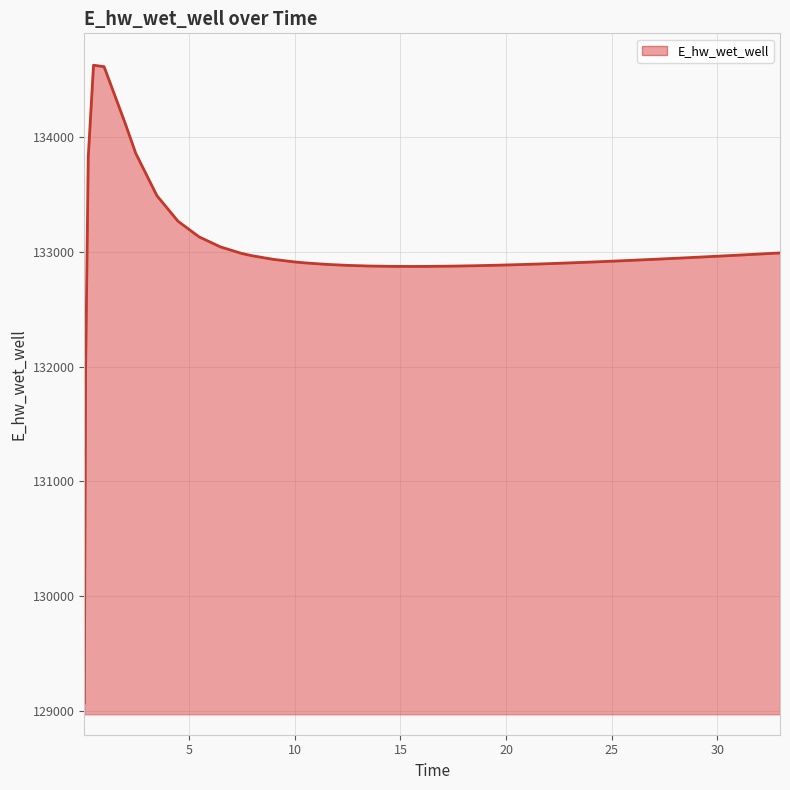

What is the average value?

132990.6